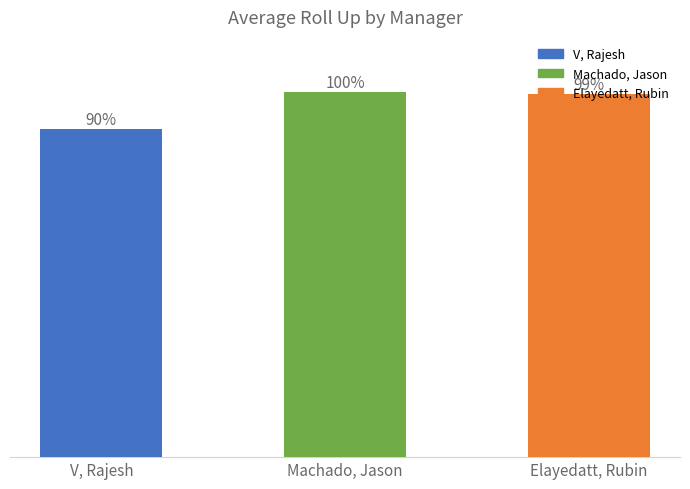

What is the average value?

1.0